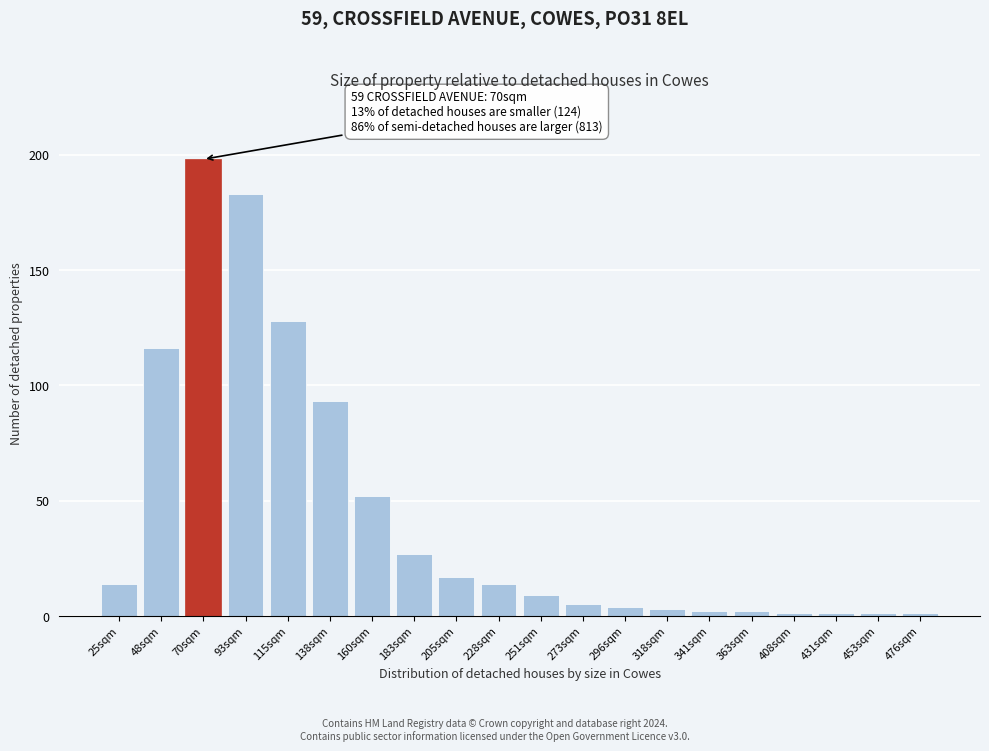

Reading left to right, extract all data points from this chart.

14	116	198	183	128	93	52	27	17	14	9	5	4	3	2	2	1	1	1	1